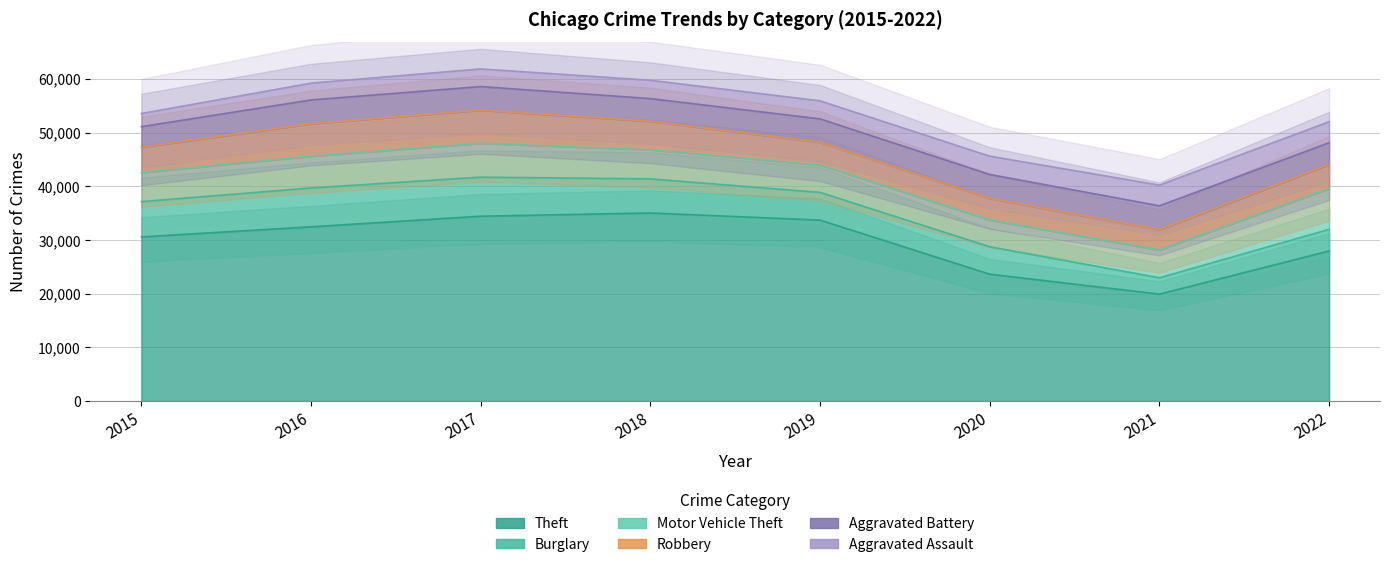

Which has a higher value, 2021 or 2017?

2017